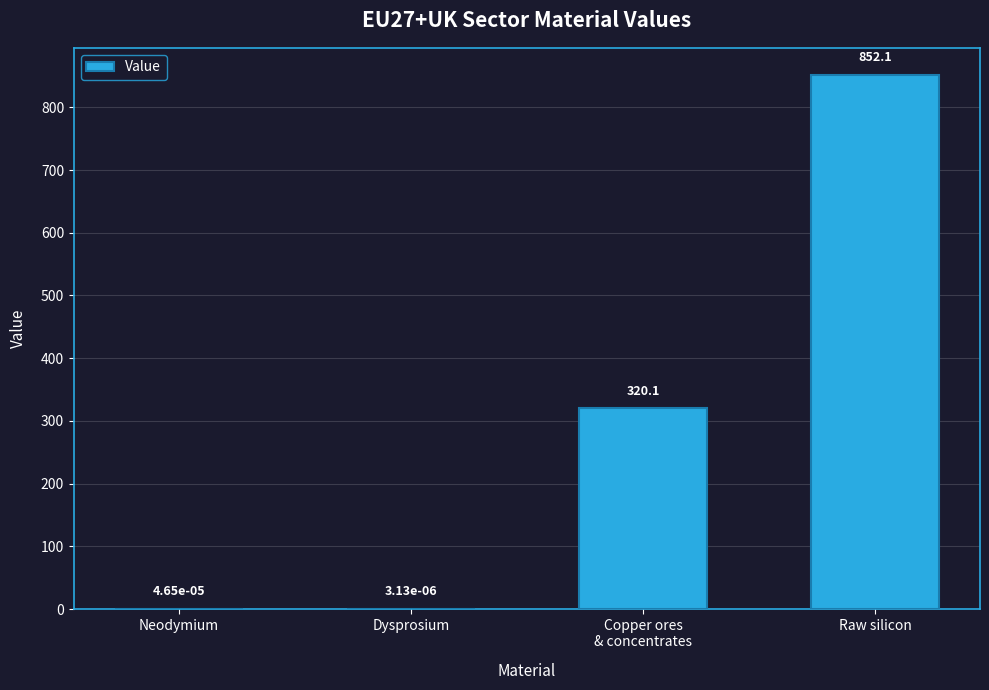

What is the maximum value shown in the chart?

852.1